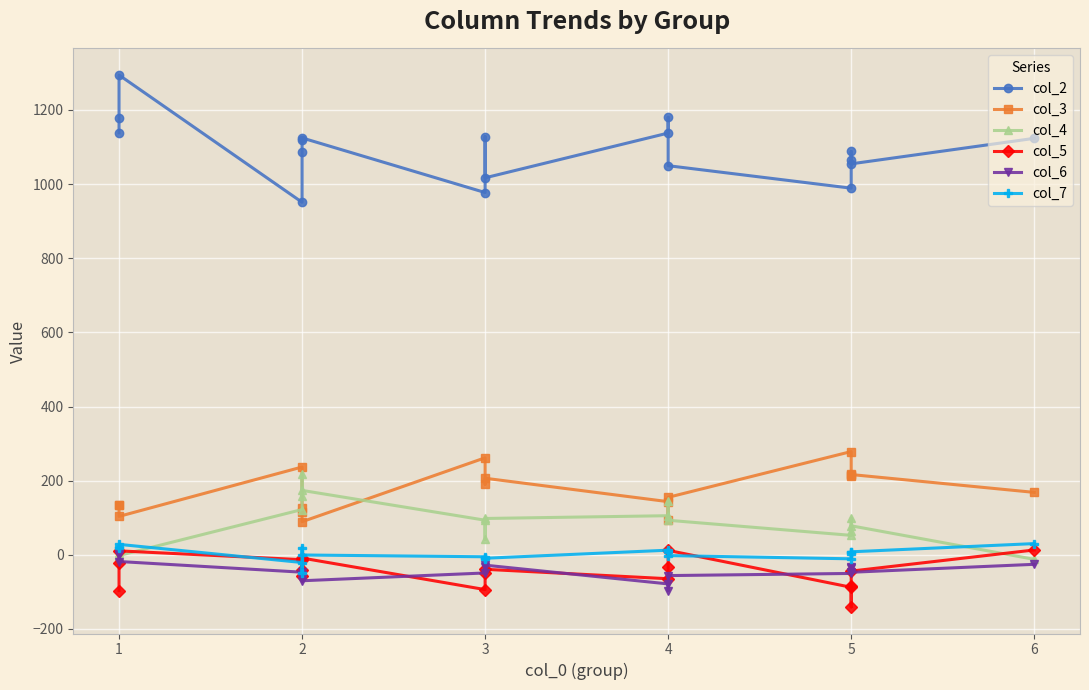

True or false: col_2 has more than 0 interior local peaks.

True